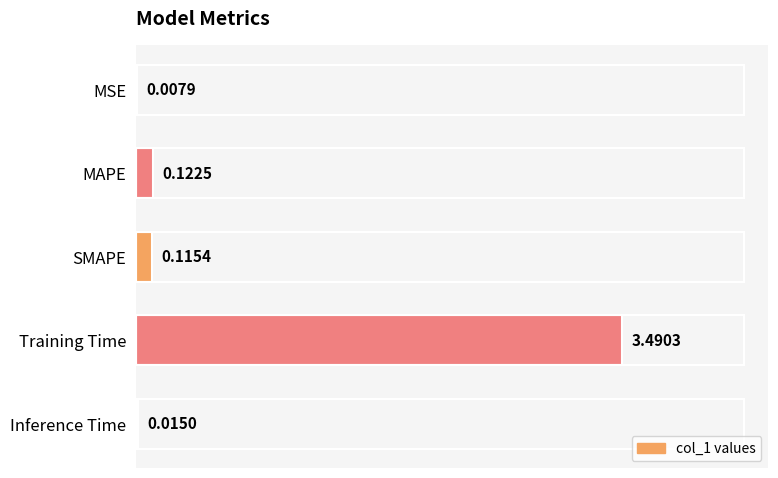

Between MAPE and Training Time, which is larger?

Training Time